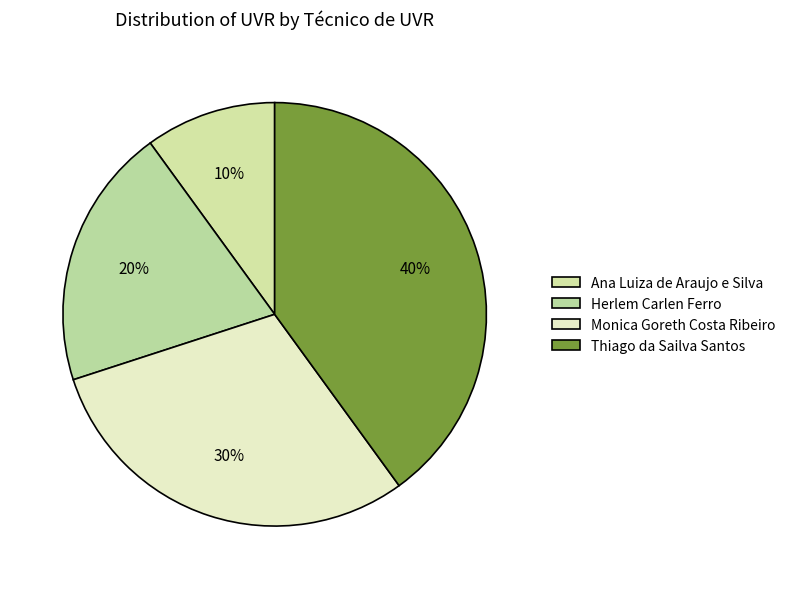

Approximately how many times larger is the value at Thiago da Sailva Santos compared to Monica Goreth Costa Ribeiro?

1.3